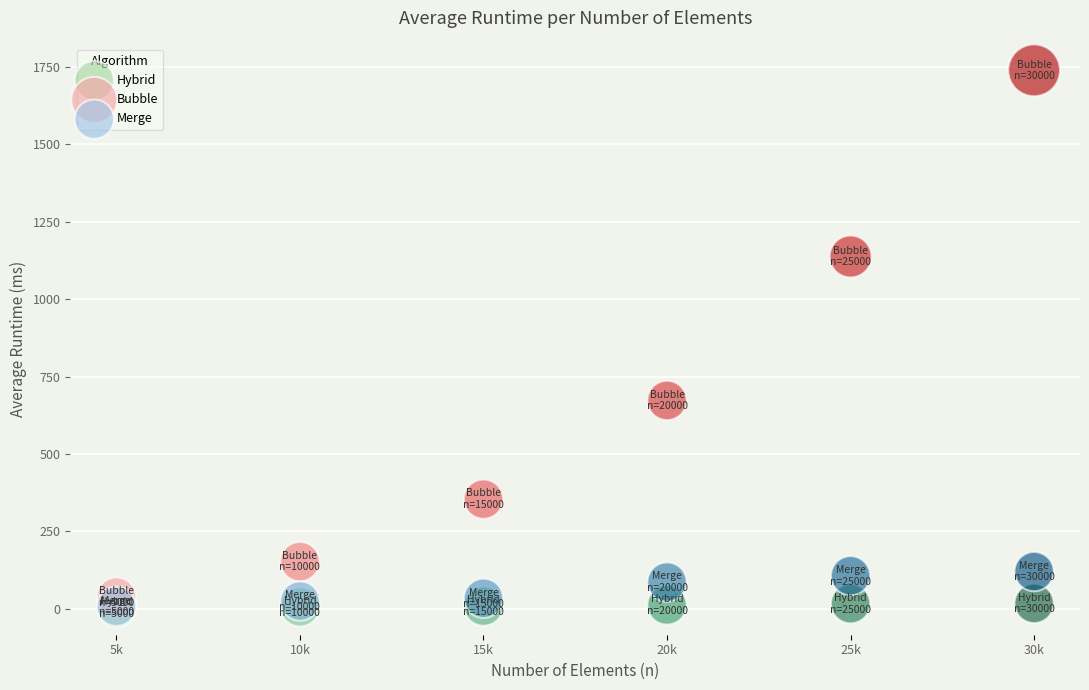

In the Bubble series, what Y value is closest to 888?

672.9